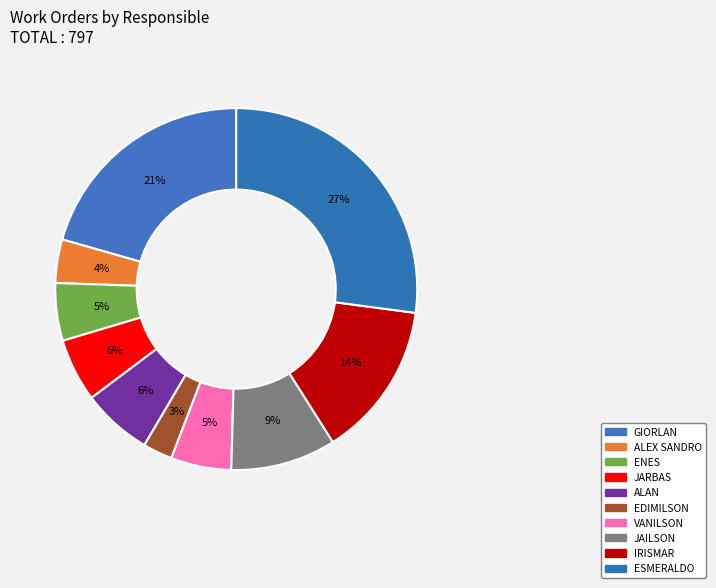

True or false: GIORLAN accounts for 15% of the total.

False